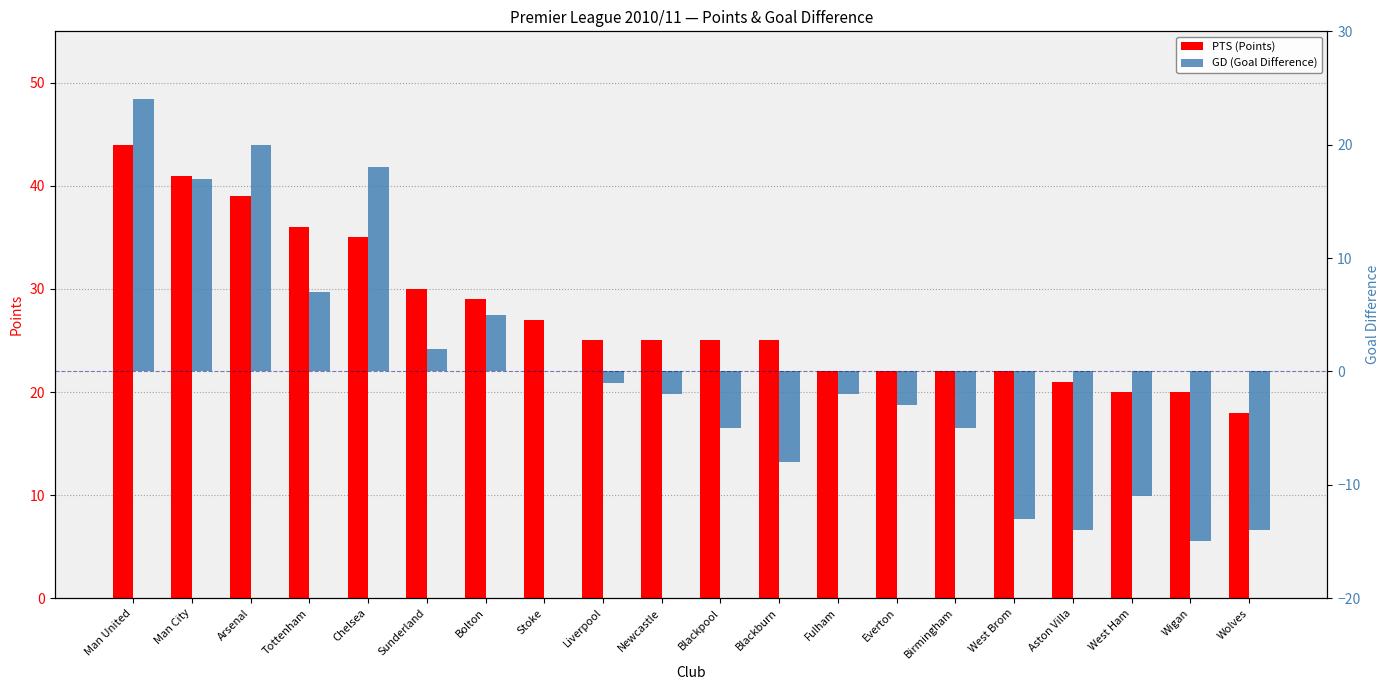

What is the label of the 16th bar from the left?

West Brom